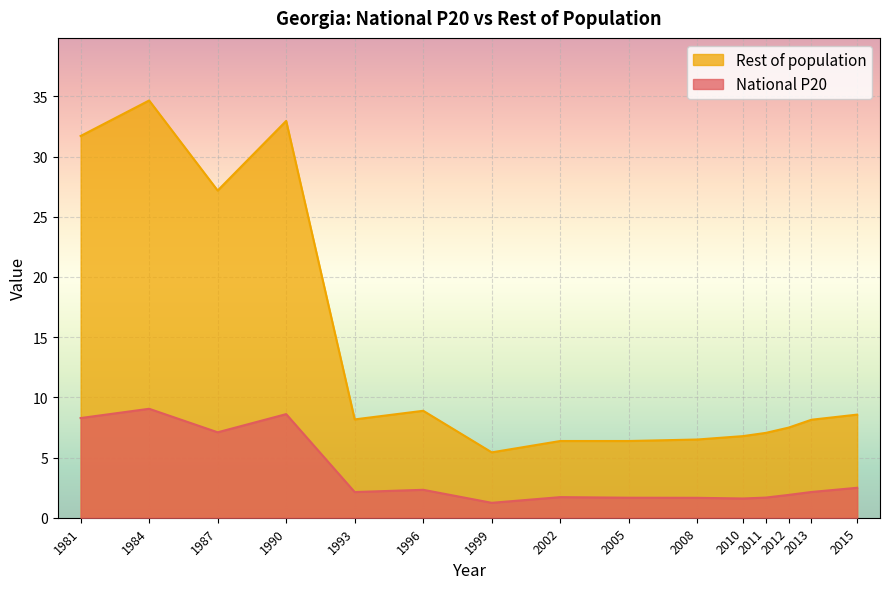

Between 2013 and 2015, which series saw the biggest shift?

Rest of population